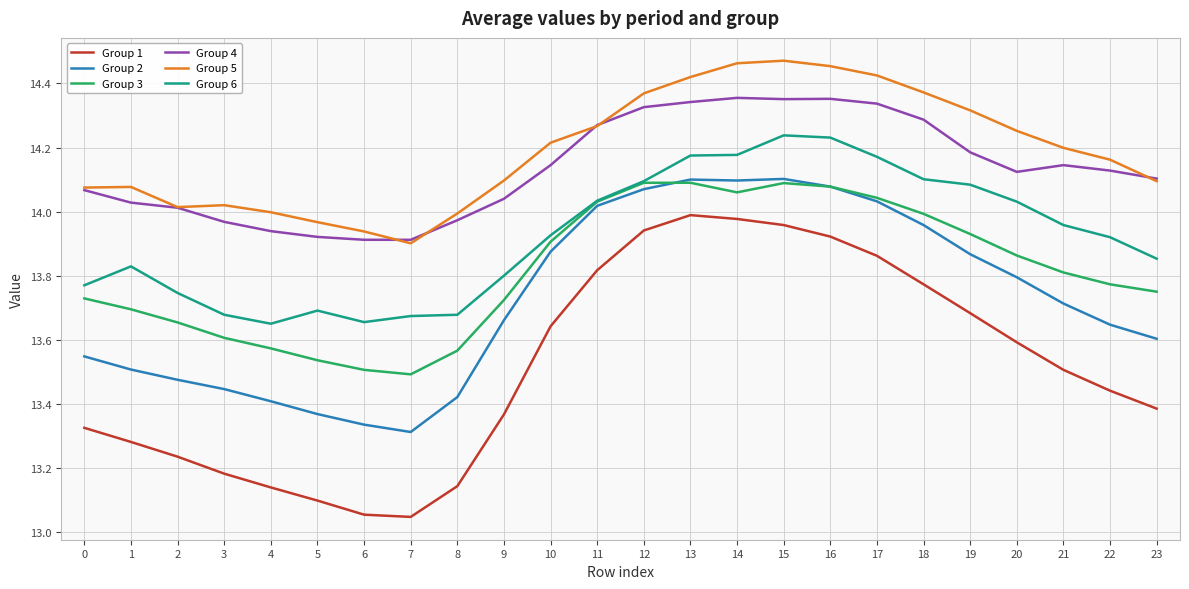

True or false: Group 4 and Group 3 intersect in this chart.

False